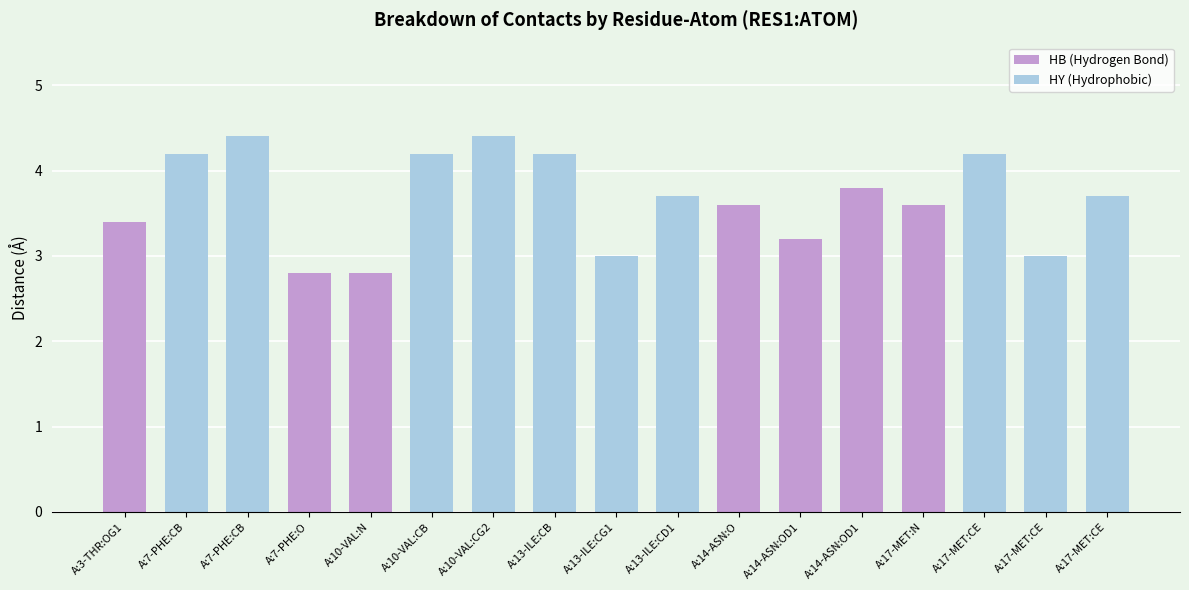

What is the approximate value at A:17-MET:CE?

3.0